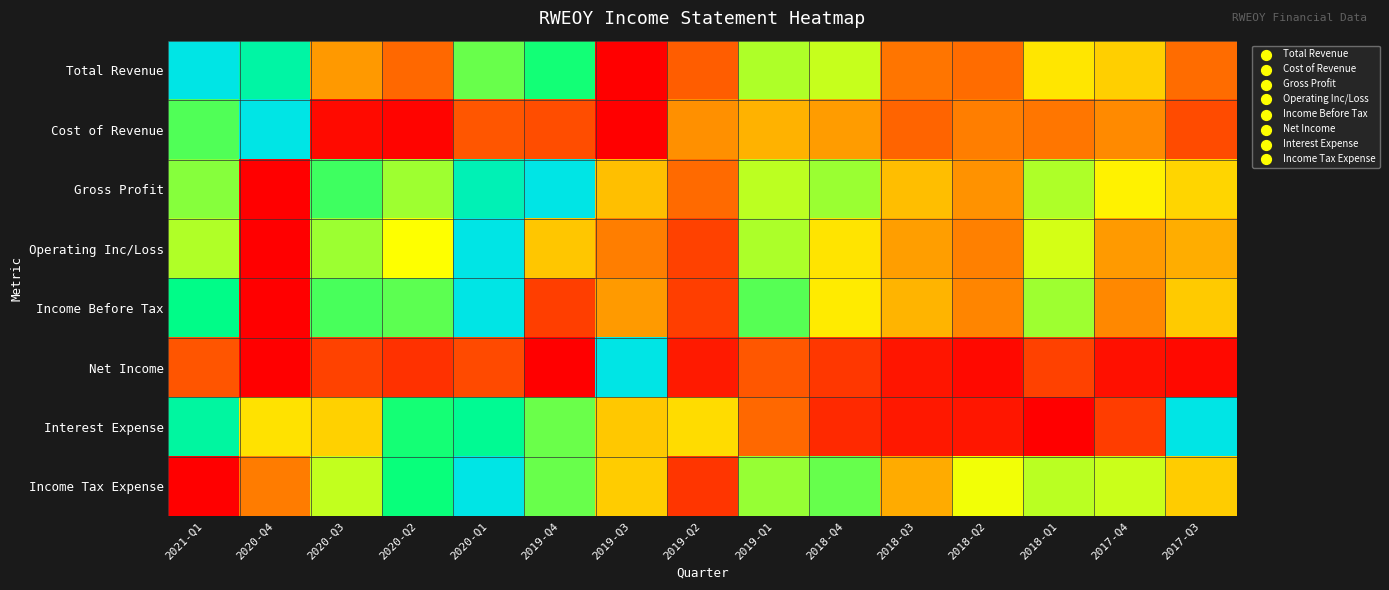

What is the maximum value shown in the chart?

1.0